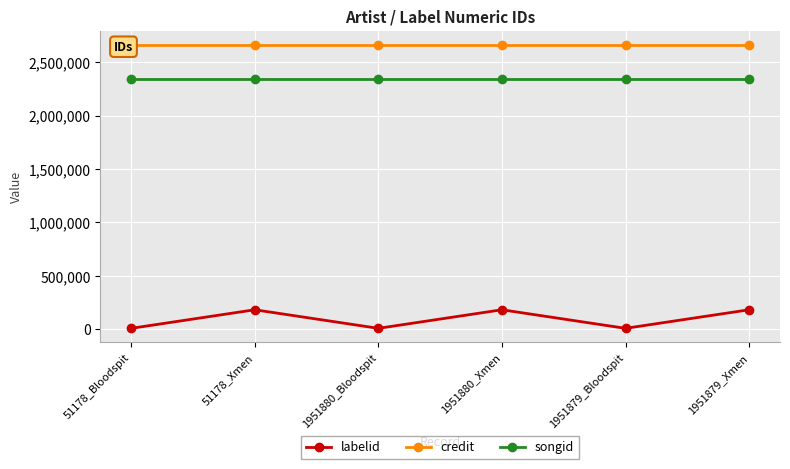

Count the number of data series in this chart.

3